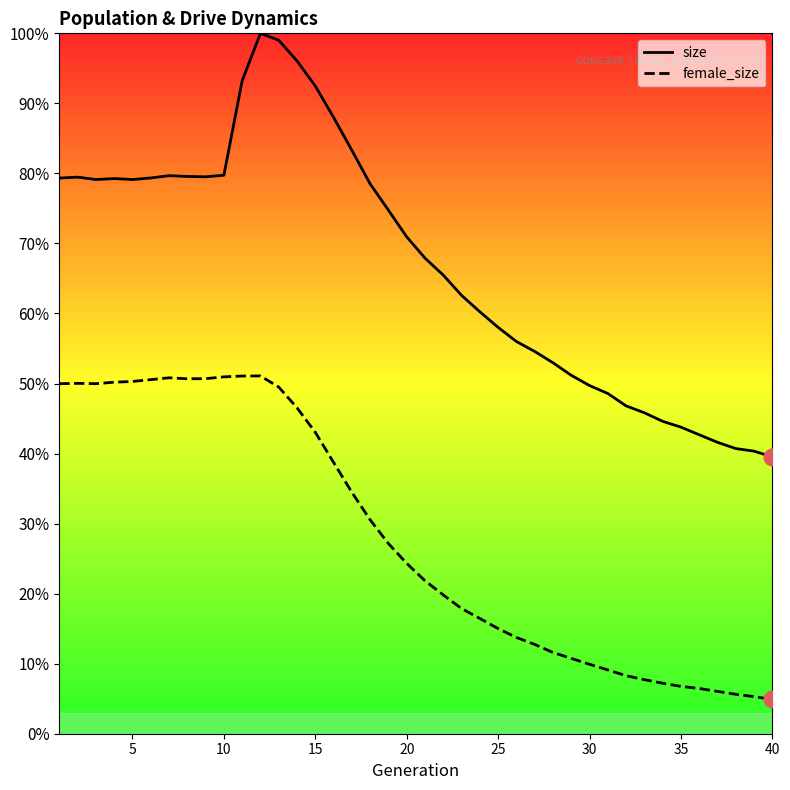

Which series has the widest spread of values?

size